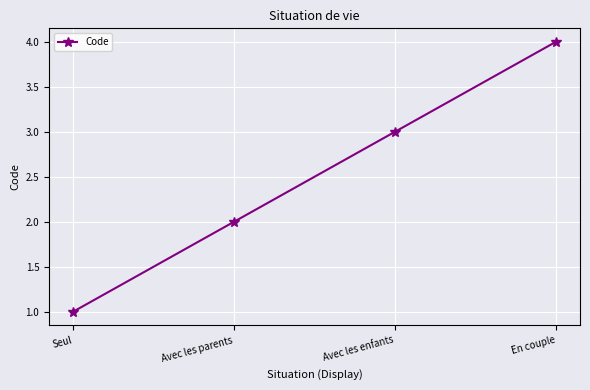

What is the change in value from Seul to Avec les enfants?

+2